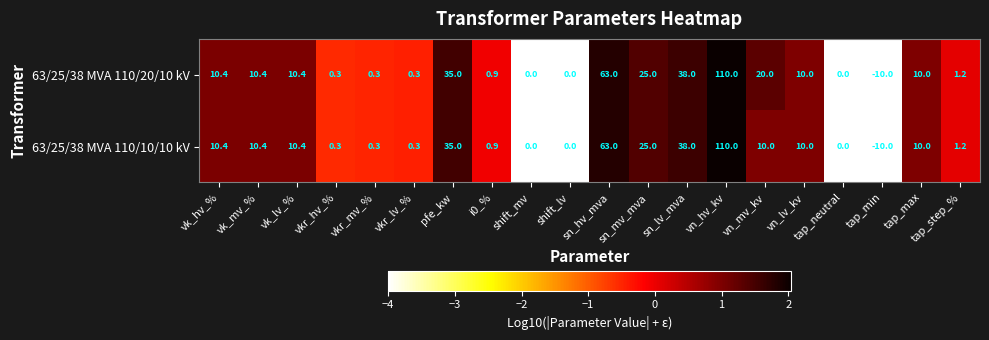

At which category is the sum across all series the highest?

vn_hv_kv